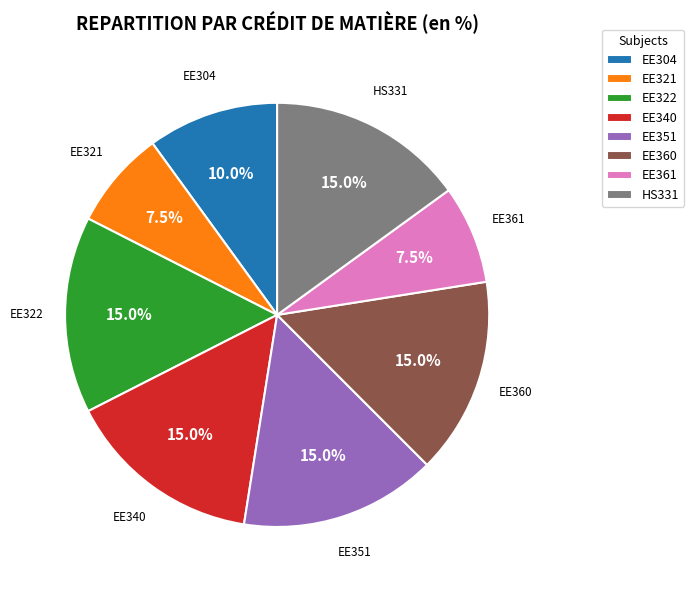

Count the number of slices in the pie.

8